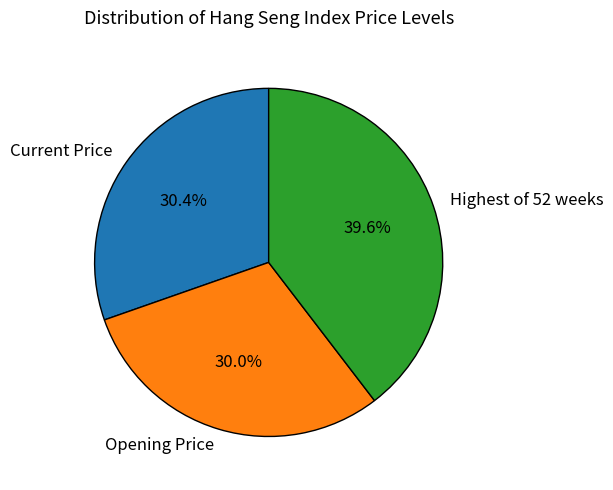

Which category has the biggest portion of the pie?

Highest of 52 weeks